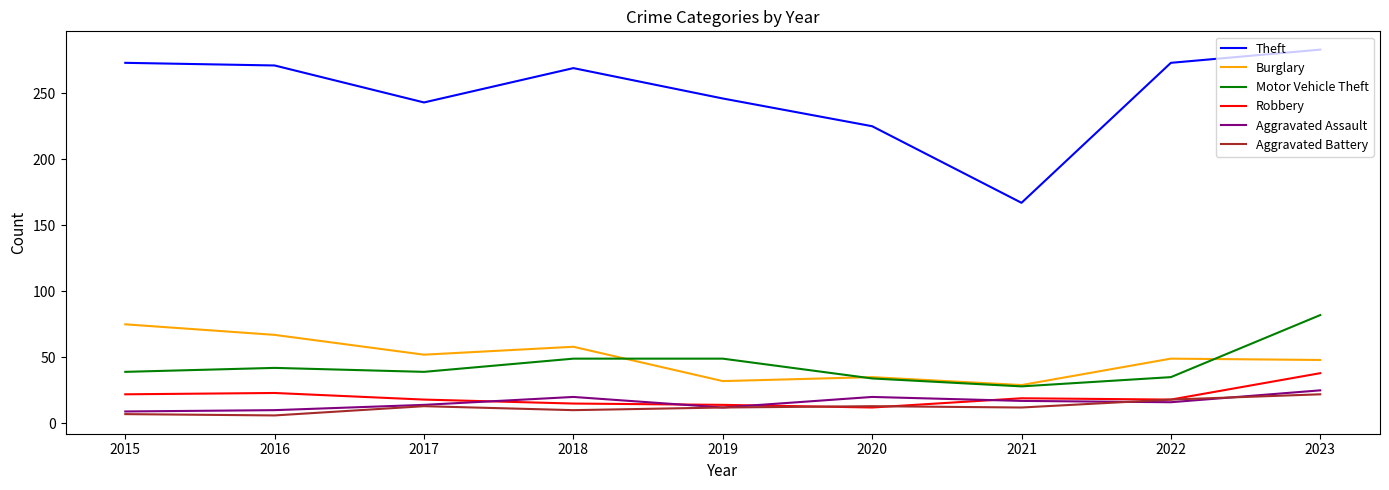

List the series in order of their peak value, highest first.

Theft, Motor Vehicle Theft, Burglary, Robbery, Aggravated Assault, Aggravated Battery